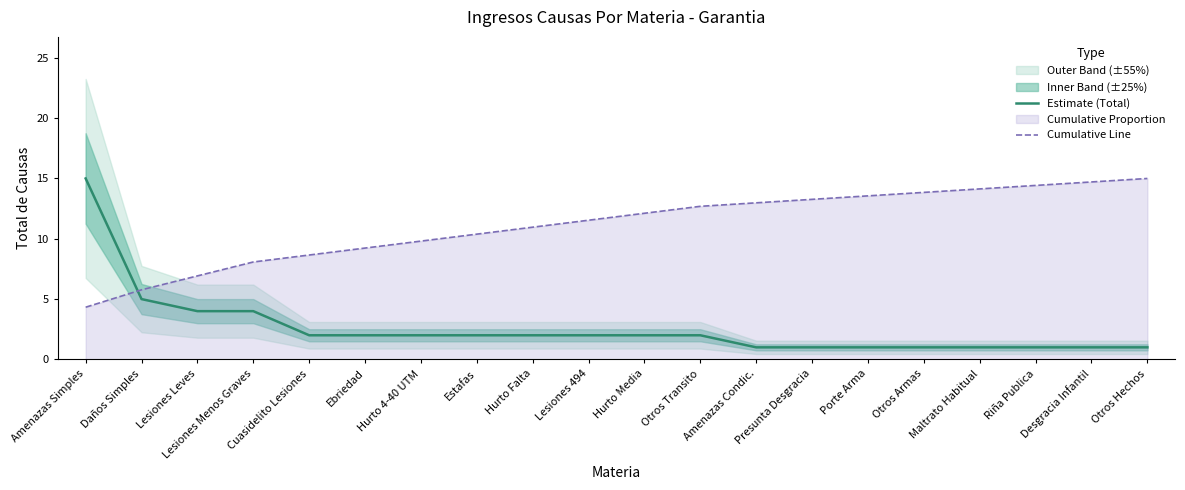

What is the difference between the Cumulative Line values at Hurto 4-40 UTM and Presunta Desgracia?

3.5